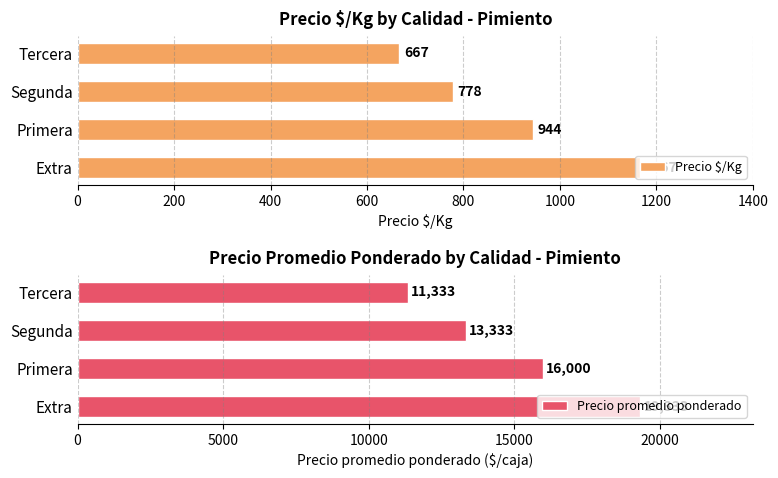

What is the difference between the maximum and minimum values in the Precio $/Kg series?

500